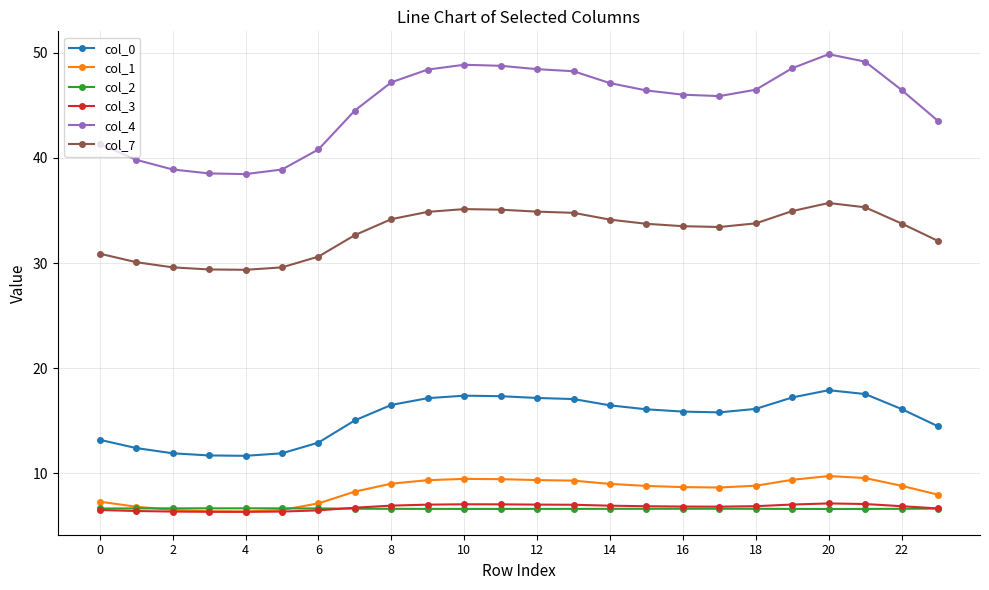

What is the highest value of the col_2 series?

6.7